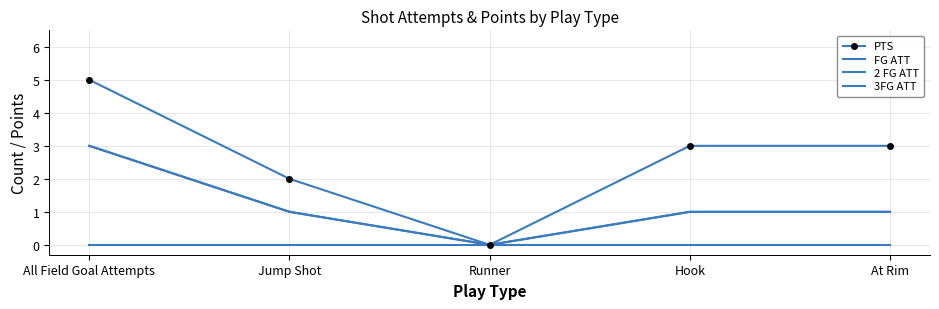

How many interior local valleys does the FG ATT series have?

1